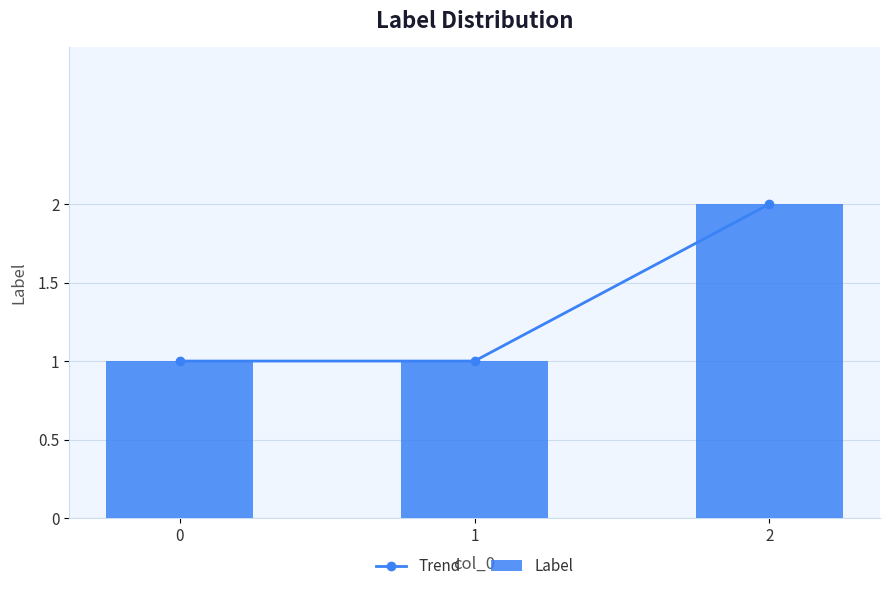

Which series has the largest total across all categories?

Trend